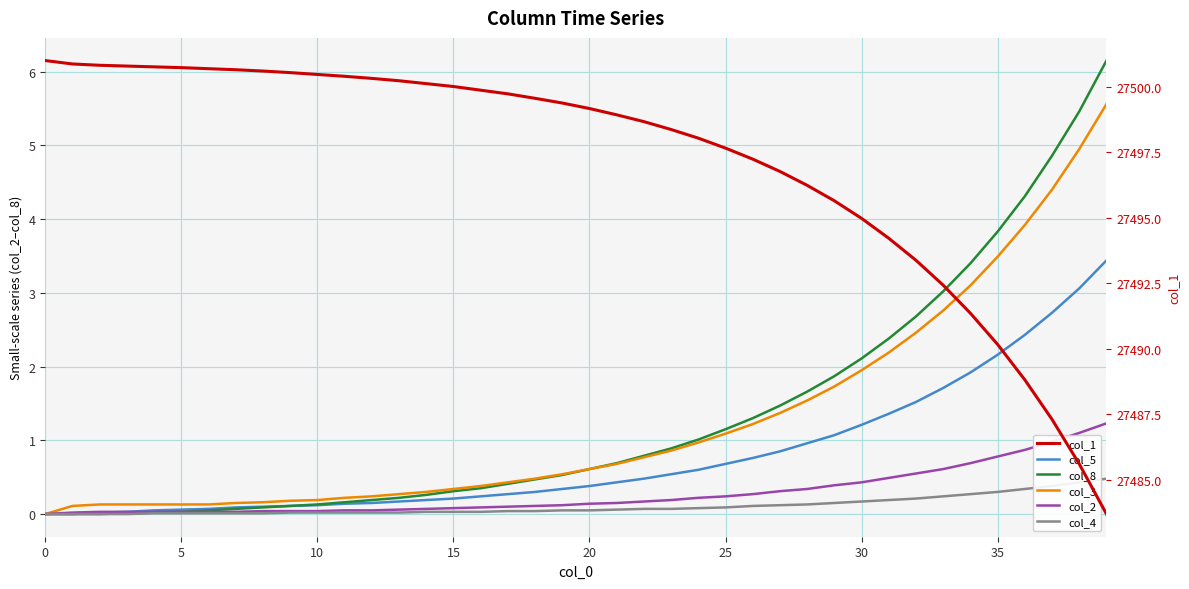

What is the label of the 5th point from the right?

35